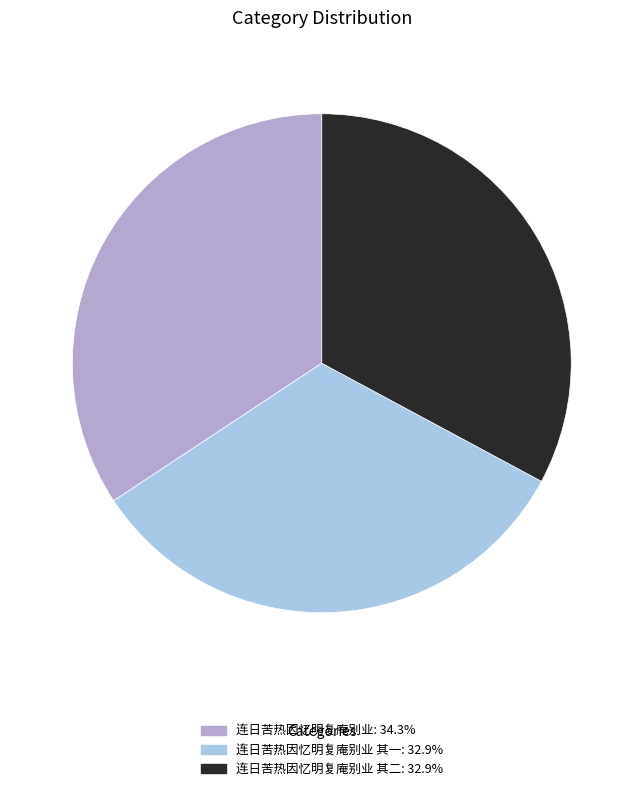

Combined, do 连日苦热因忆明复庵别业 其一: 32.9% and 连日苦热因忆明复庵别业: 34.3% account for over 50%?

Yes